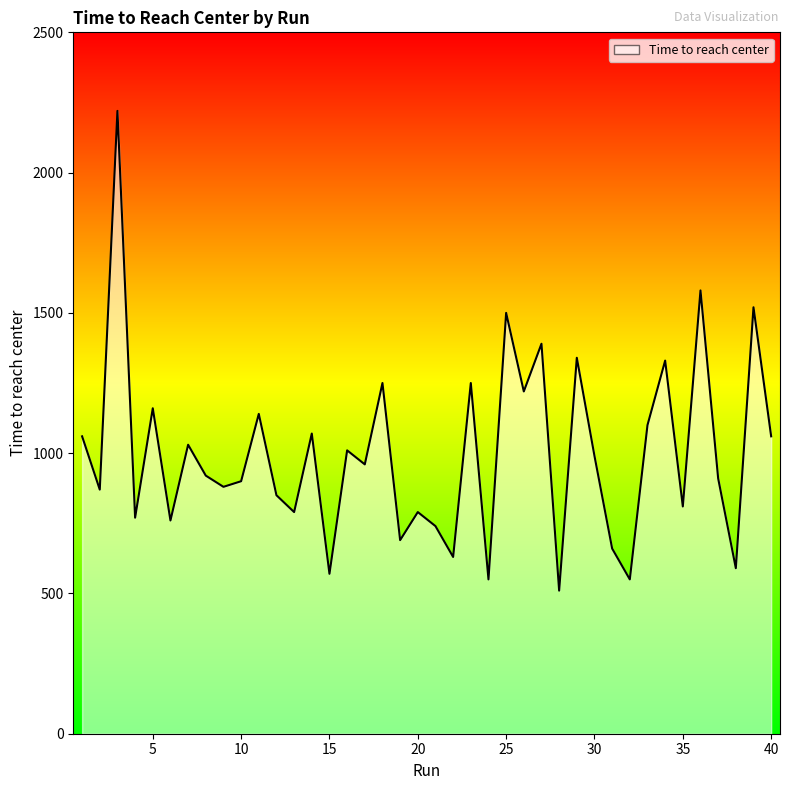

What is the maximum value shown in the chart?

2220